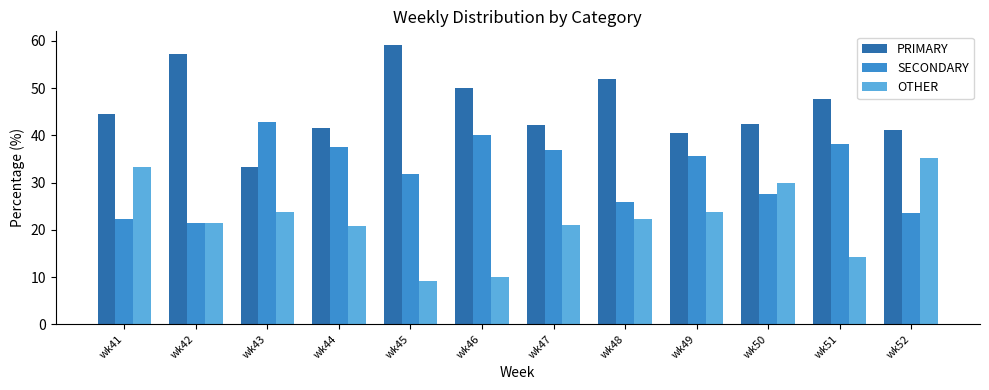

What is the value of the SECONDARY bar at the 12th from the left?

23.5